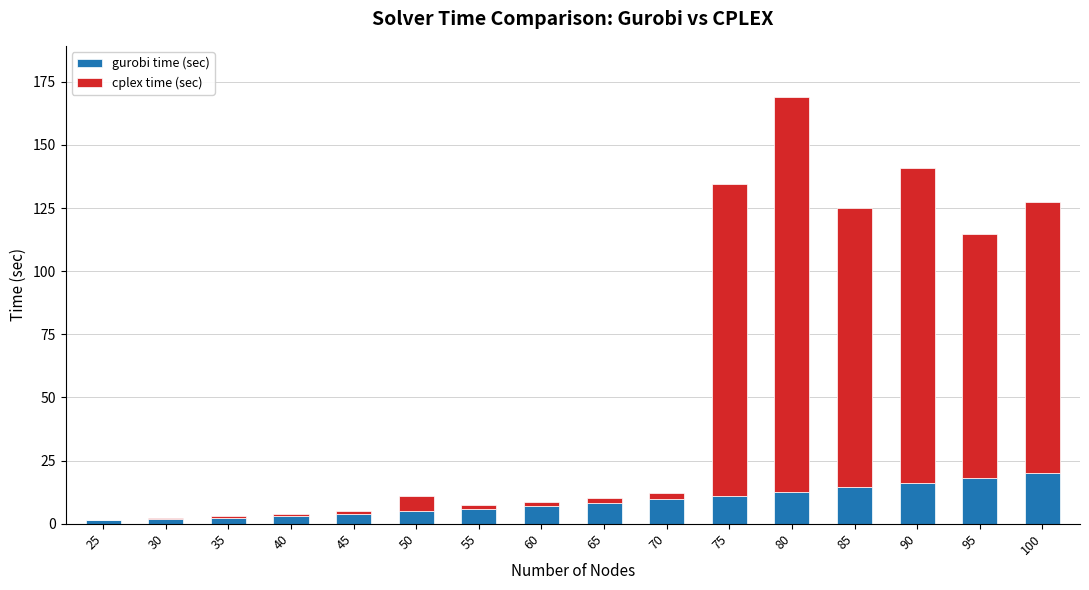

Are the bars horizontal?

No